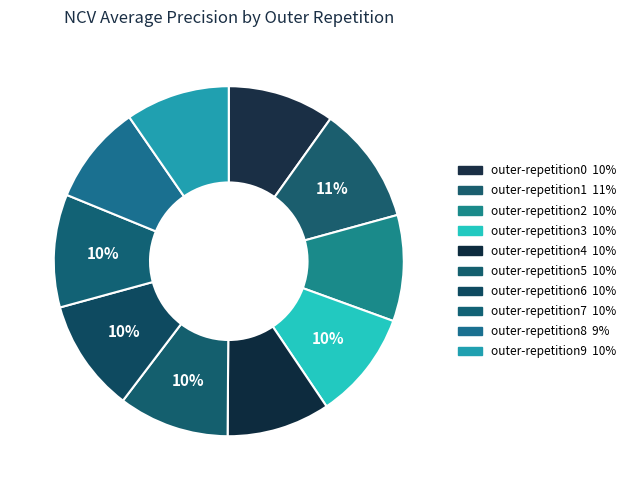

The outer-repetition0 slice represents 22% of the pie. True or false?

False